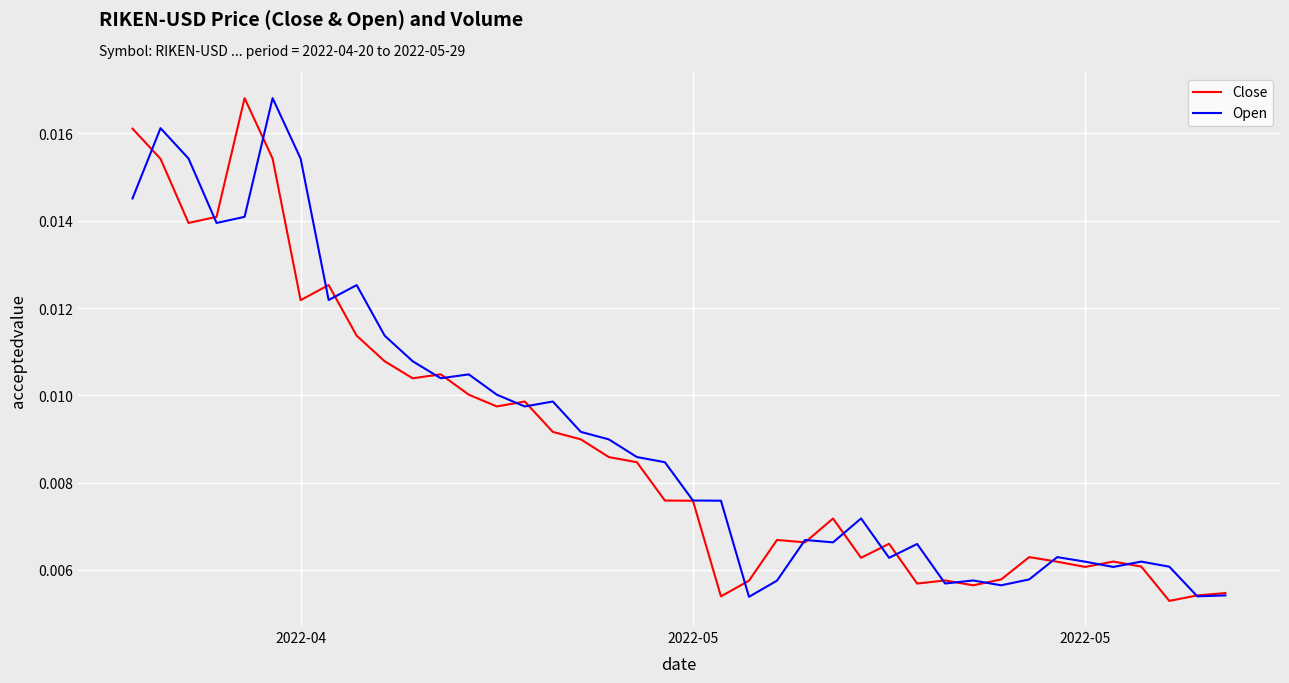

How many lines are shown in the chart?

2